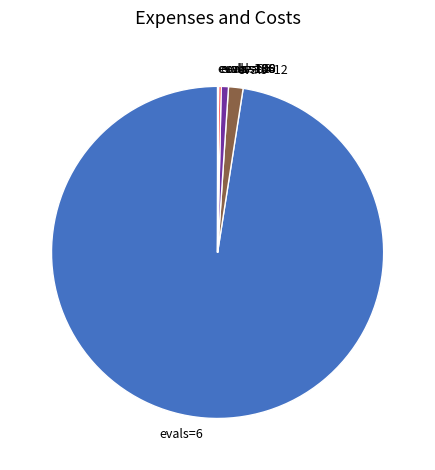

What is the majority slice?

evals=6